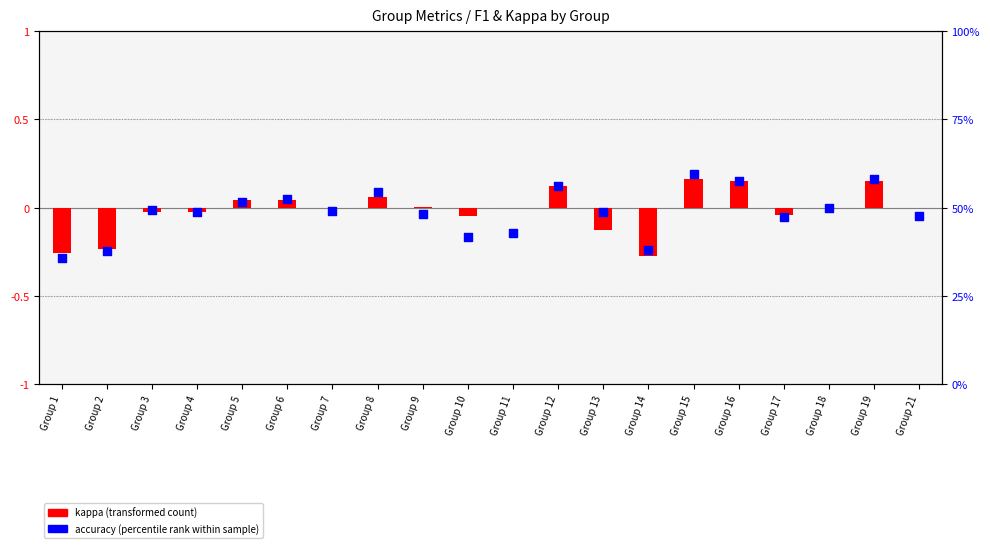

Is the value of kappa (transformed count) at Group 16 greater than the value of accuracy (percentile rank within sample) at Group 16?

No